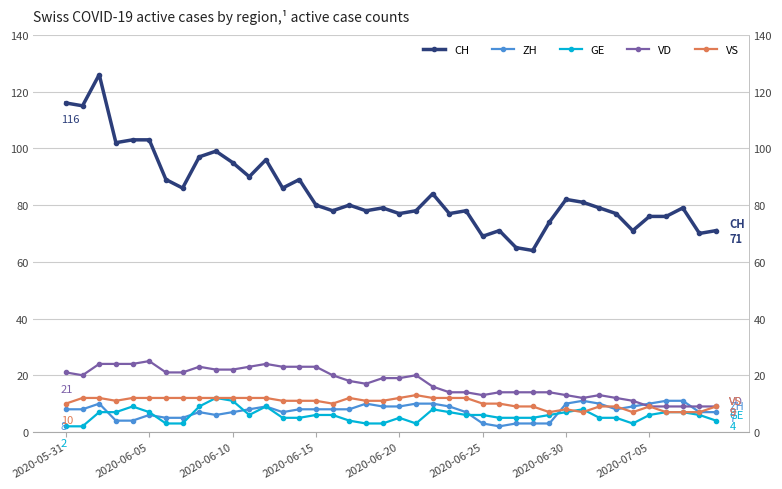

After their last crossing, which series has the higher values: GE or VS?

VS